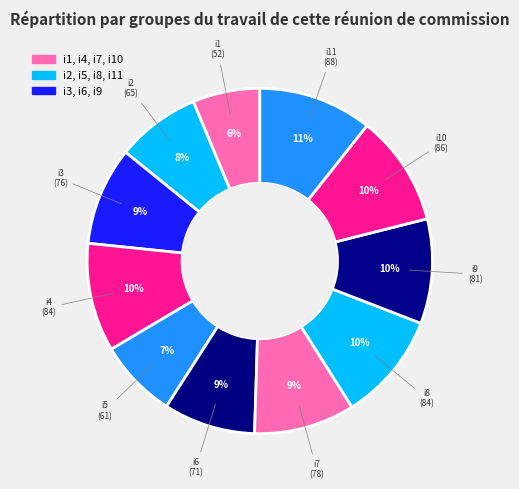

How many slices are in this pie chart?

11